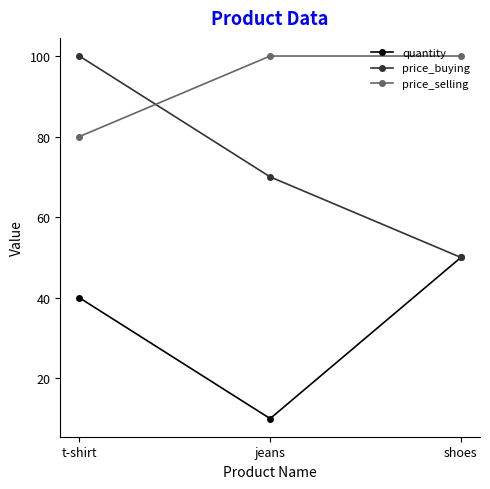

What is the label of the 2nd point from the right?

jeans